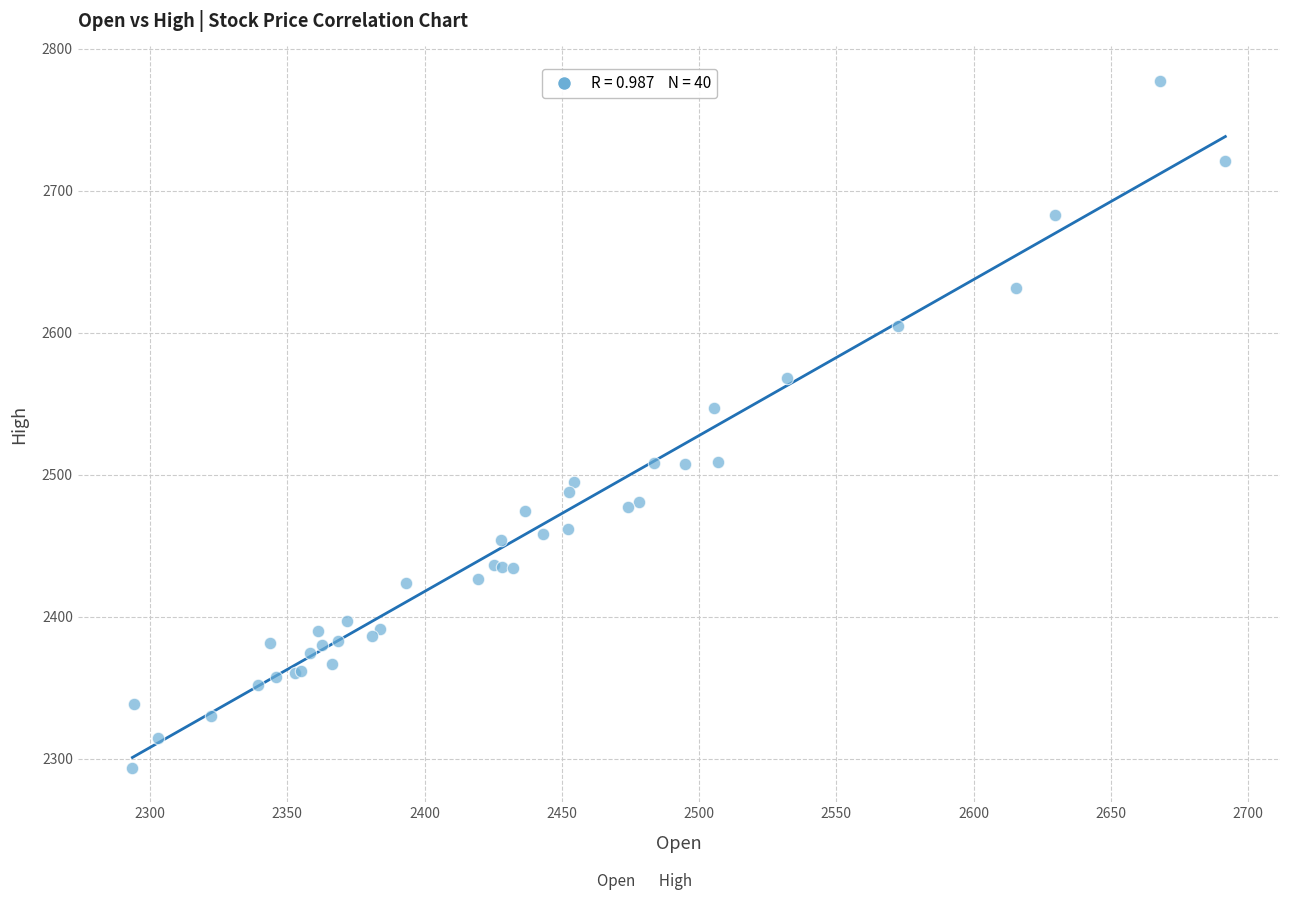

What Y value in the scatter plot is closest to 2535?

2546.7